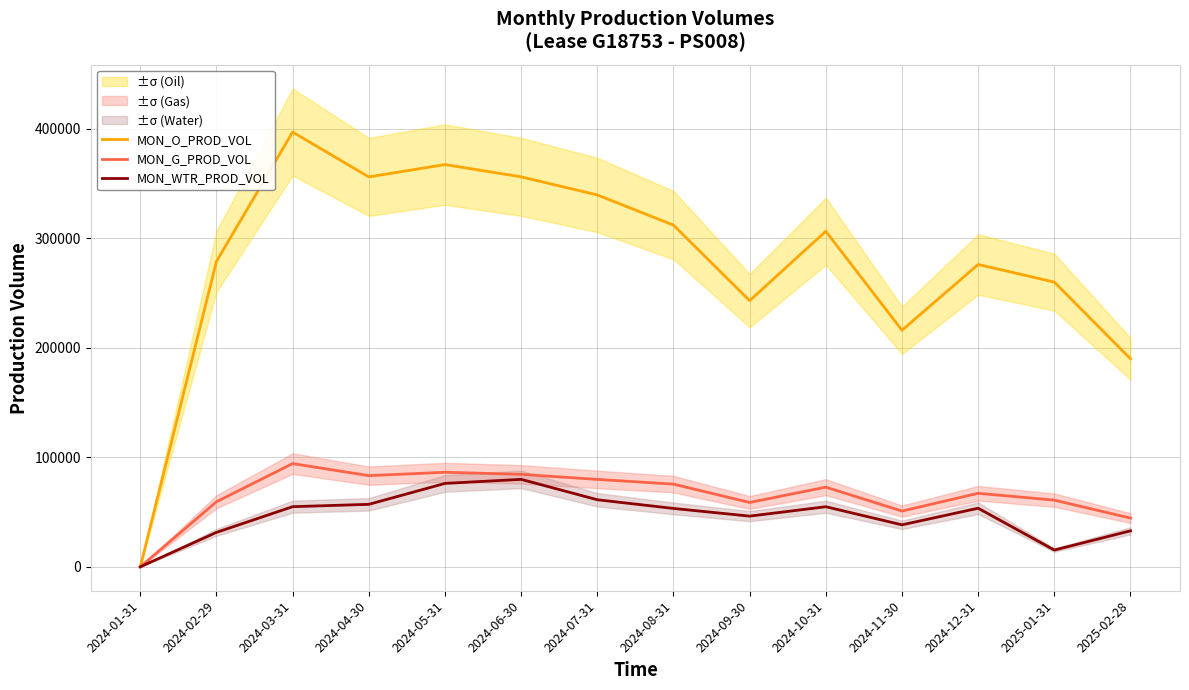

How many lines are shown in the chart?

3